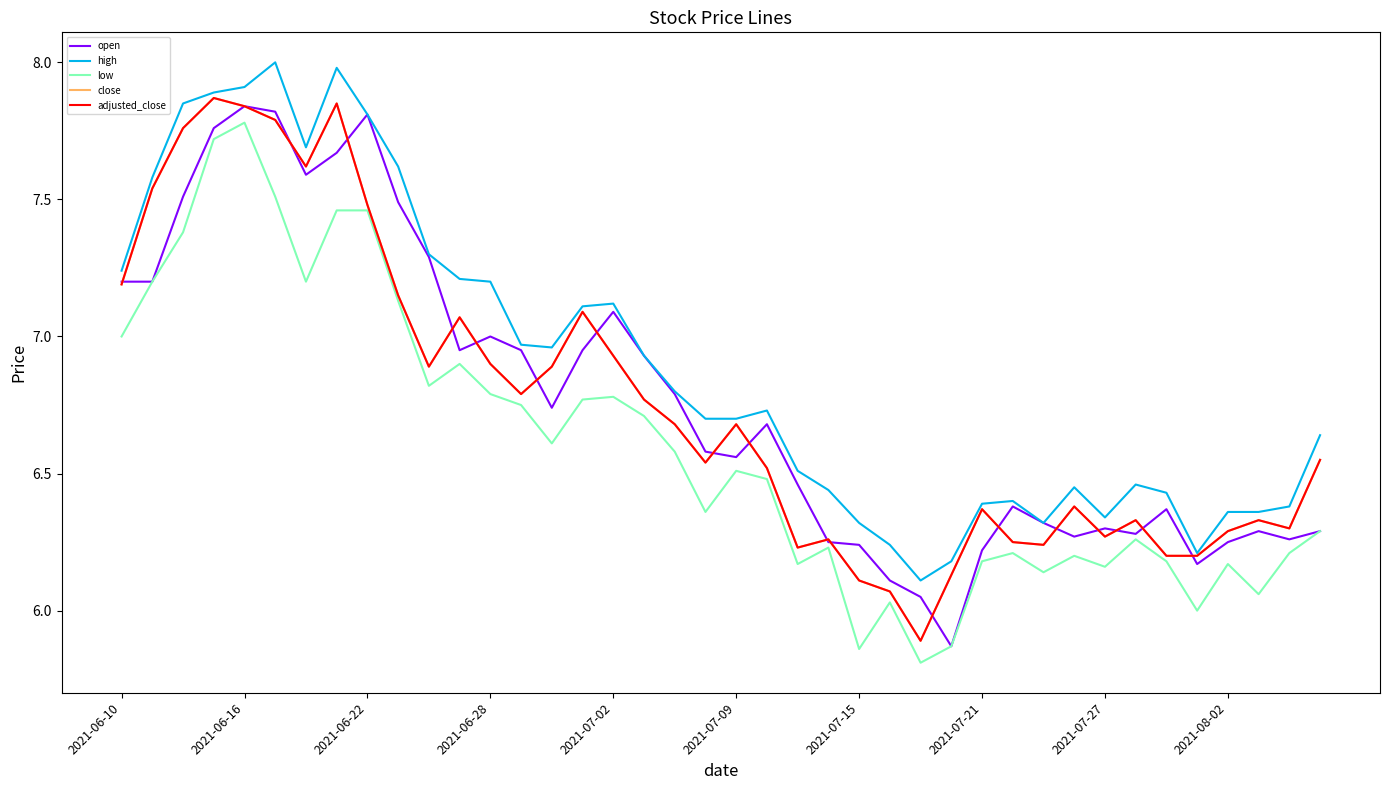

Is this an area chart (filled region under the line)?

No